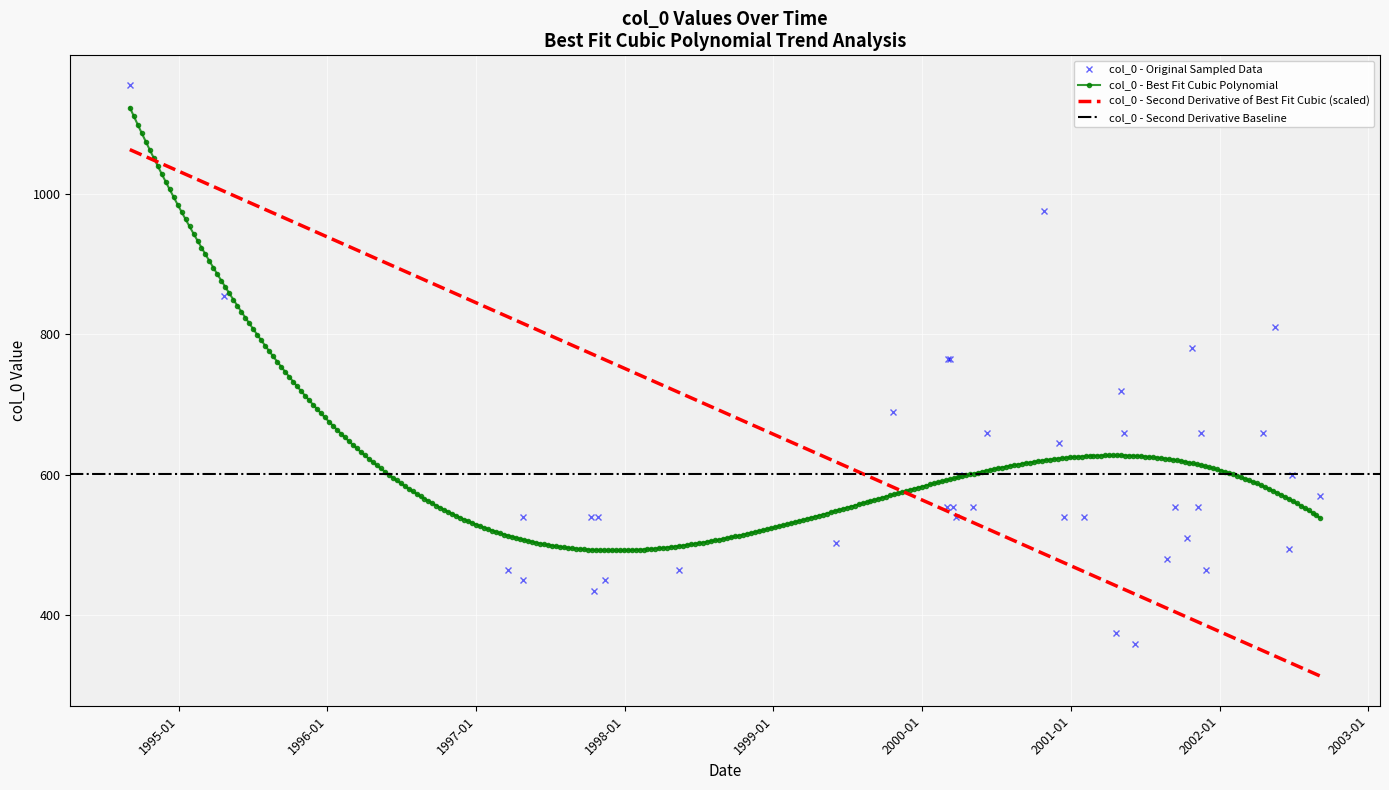

What is the value of the col_0 - Original Sampled Data point at the 6th from the left?

540.0